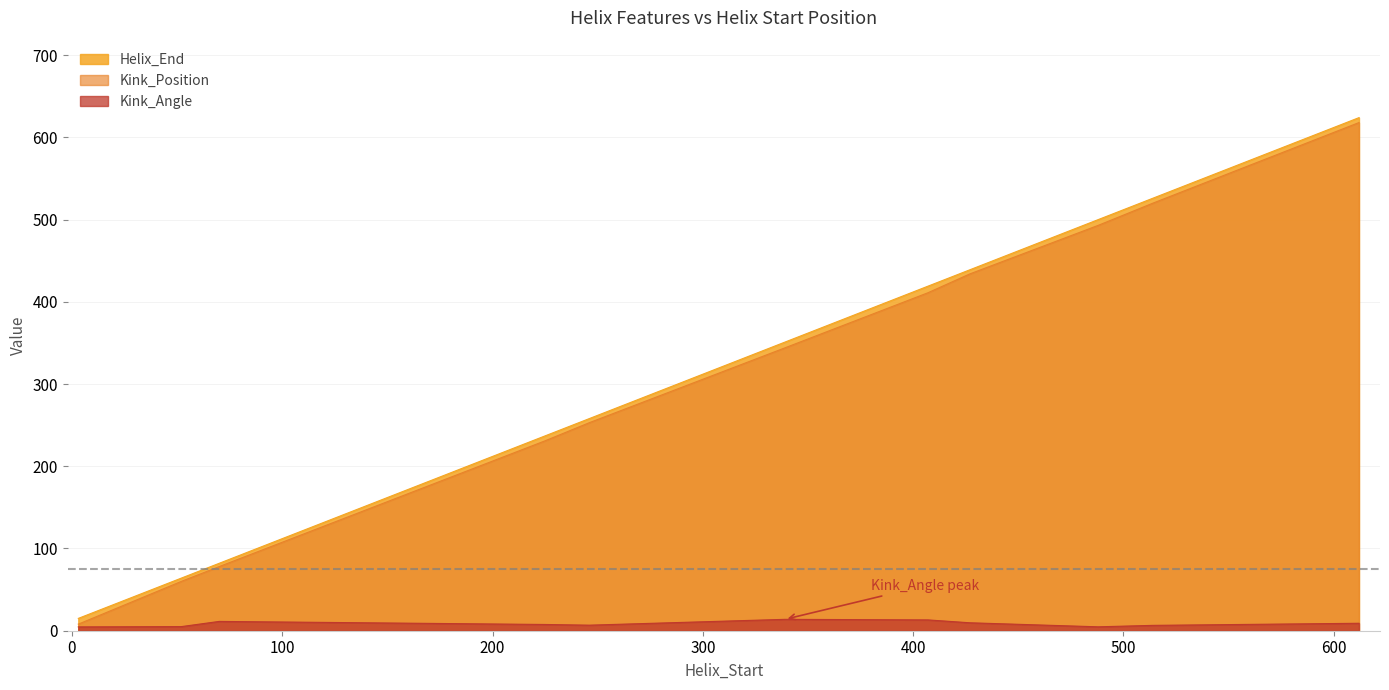

True or false: Kink_Angle and Helix_End cross at least once.

False